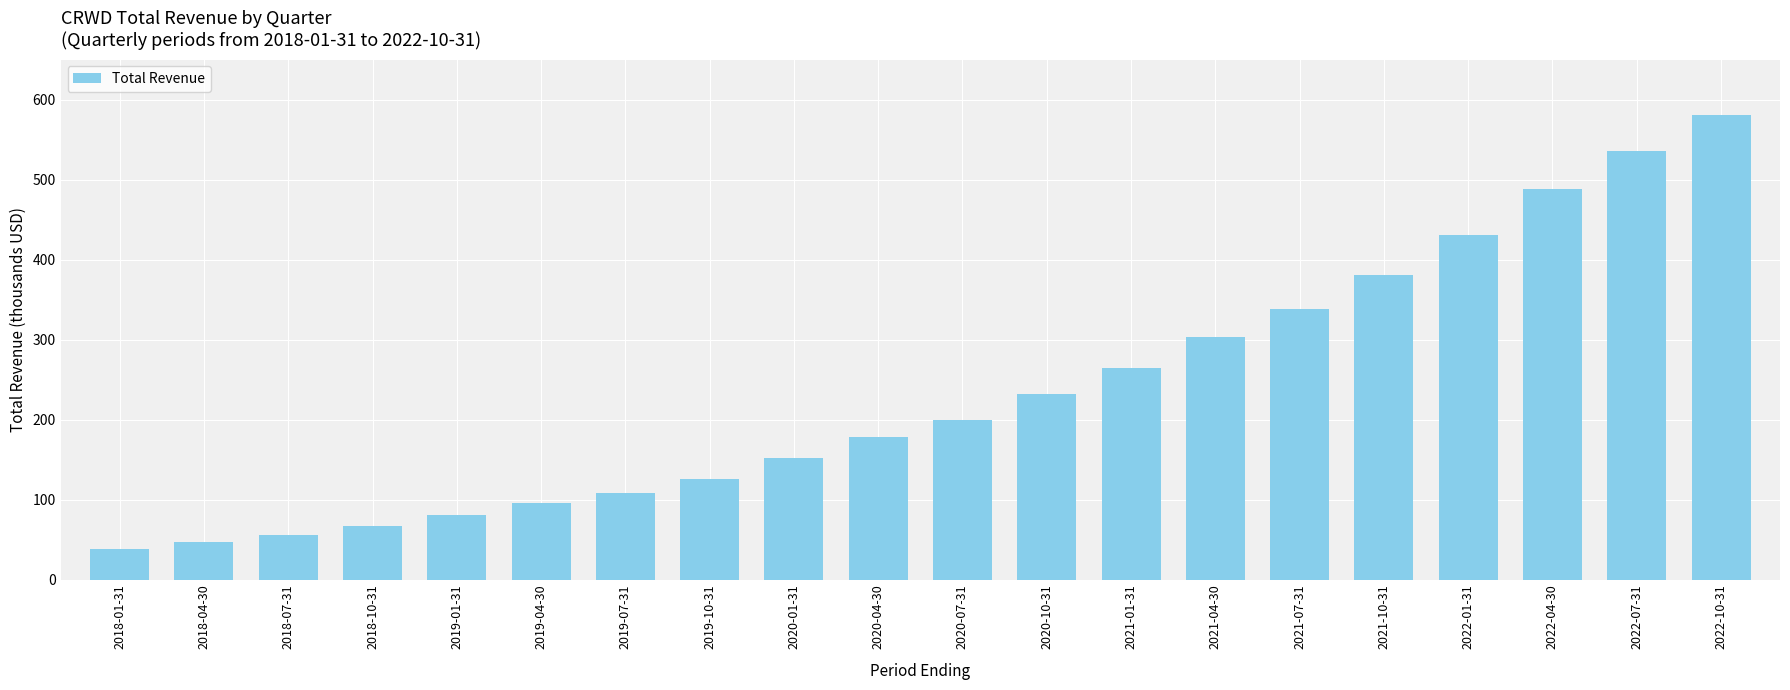

What is the sum of the values at 2022-10-31 and 2019-01-31?

661400